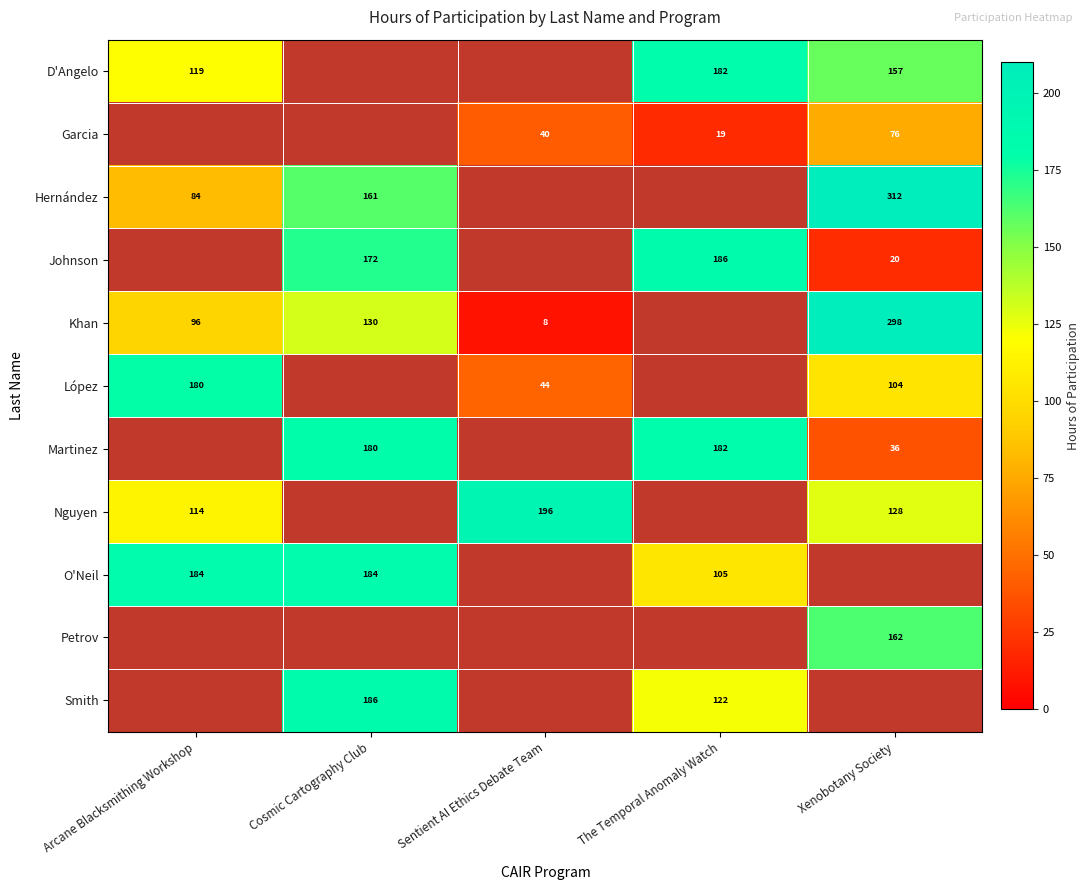

At how many categories does at least one series exceed 98?

5